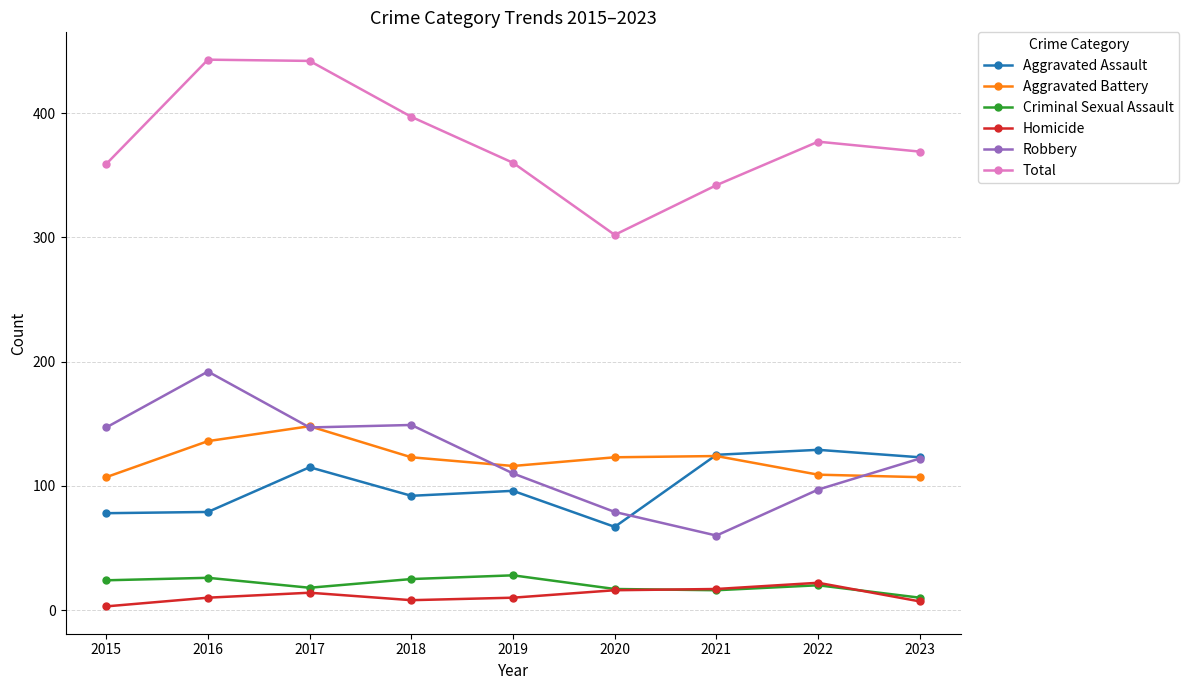

What is the sum of all Homicide values?

107